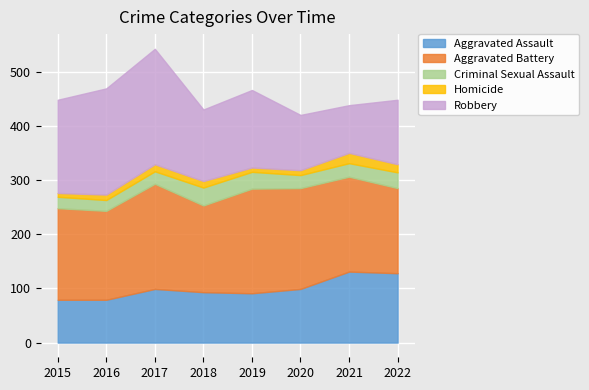

Rank the series at 2016 from lowest to highest value.

Homicide, Criminal Sexual Assault, Aggravated Assault, Aggravated Battery, Robbery